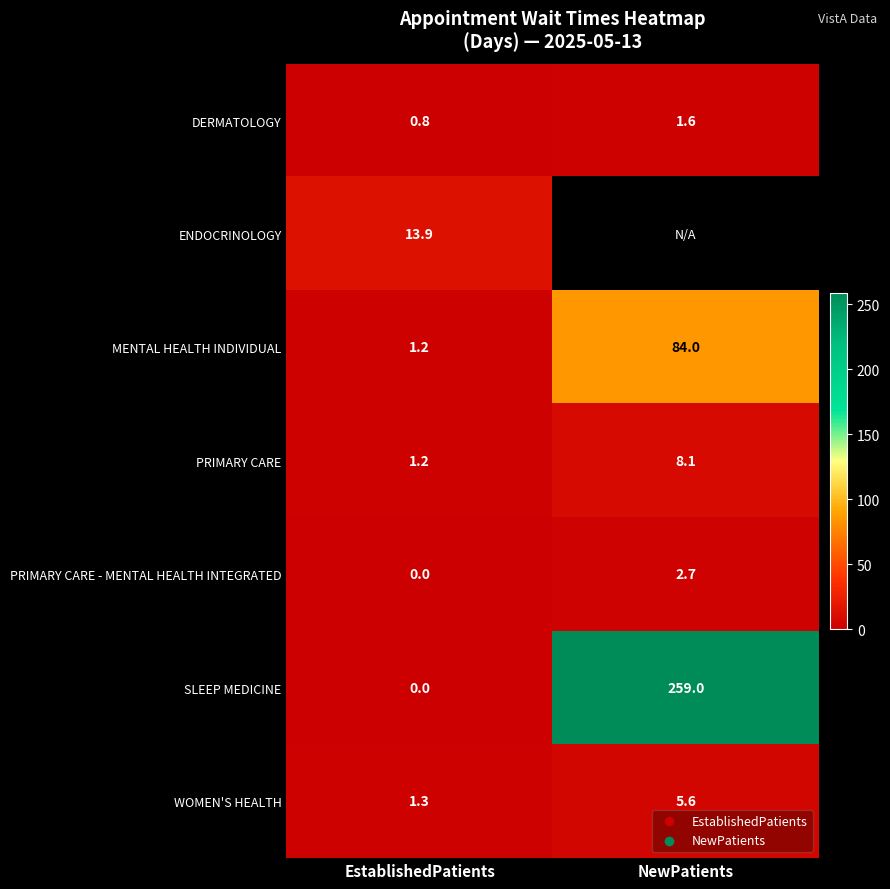

What is the difference between the WOMEN'S HEALTH values at EstablishedPatients and NewPatients?

4.3